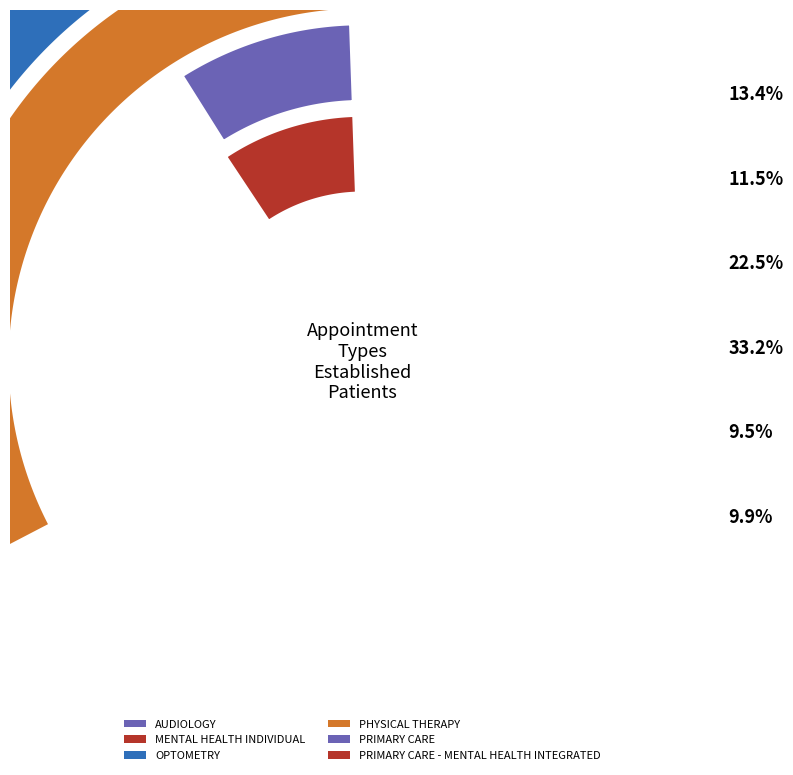

To the nearest percent, what is the difference between the largest and smallest slice percentages?

24%